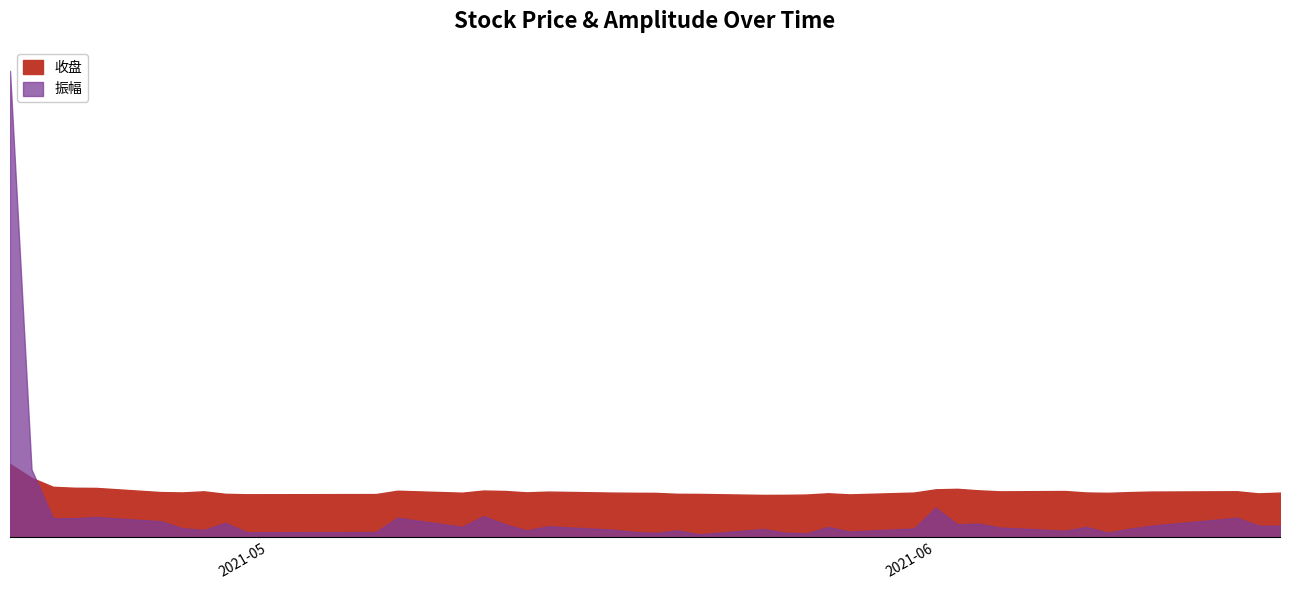

List the series in order of their peak value, highest first.

振幅, 收盘